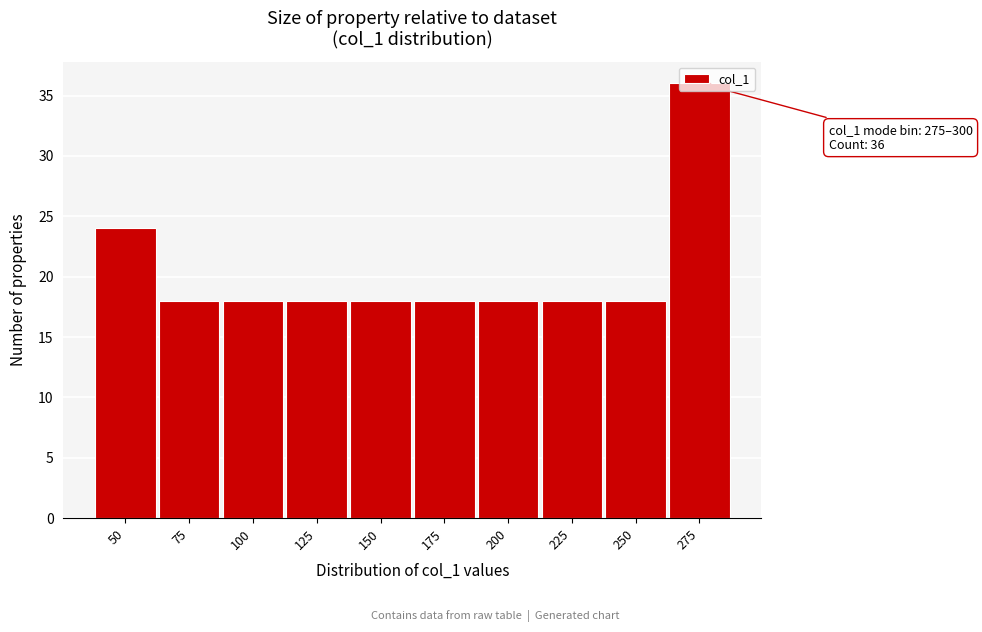

Which category has the highest value across all series?

275